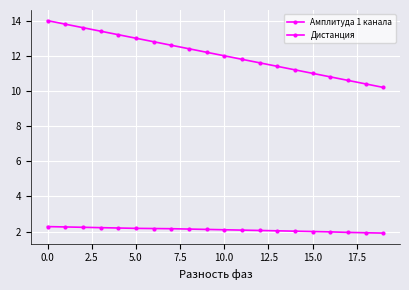

Where is Дистанция nearest to the value 12?

10